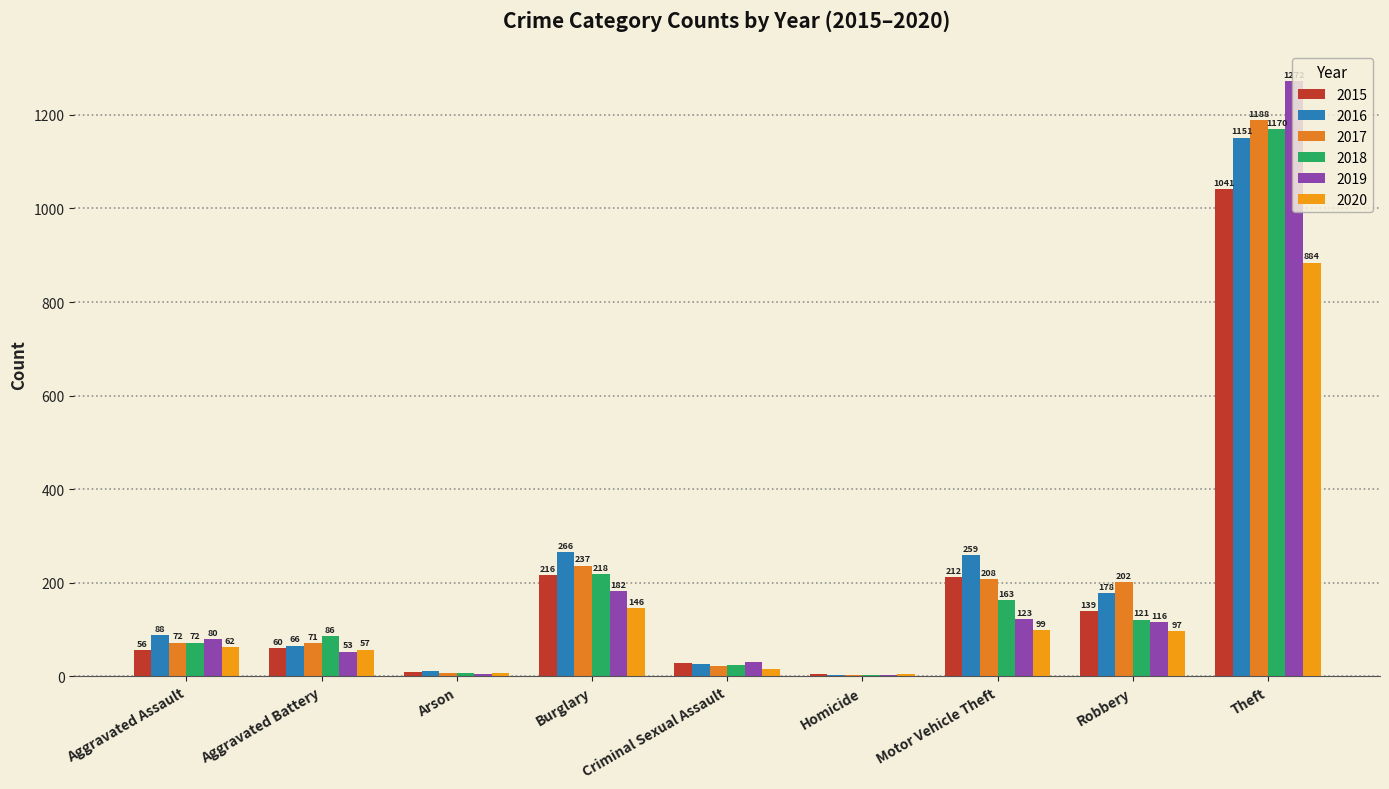

Count the number of categories in the chart.

9